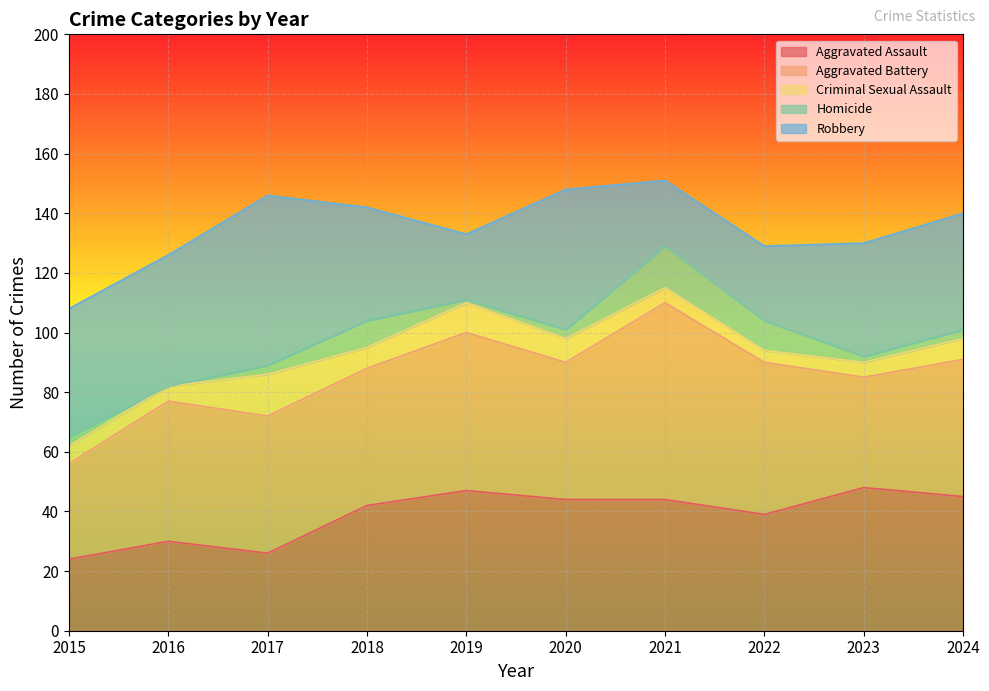

At 2022, list the series in order from largest to smallest.

Aggravated Battery, Aggravated Assault, Robbery, Homicide, Criminal Sexual Assault